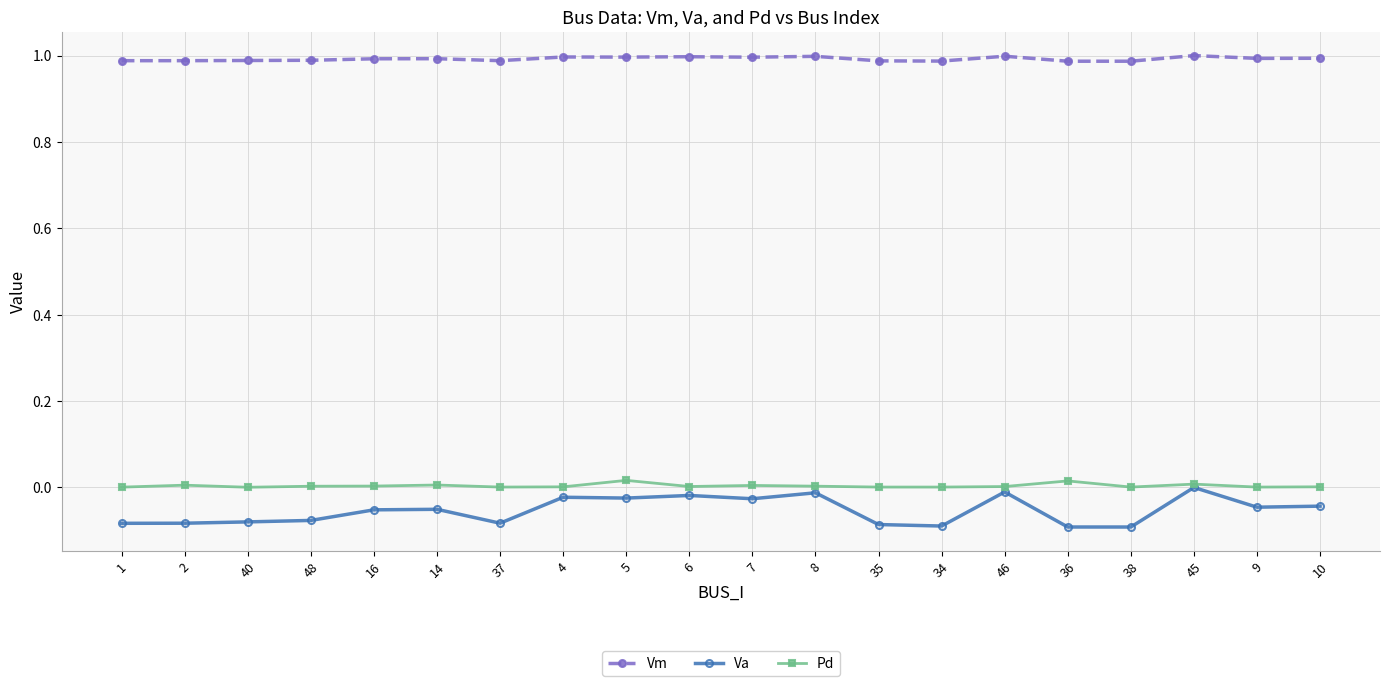

Between 40 and 45, which series saw the biggest shift?

Va